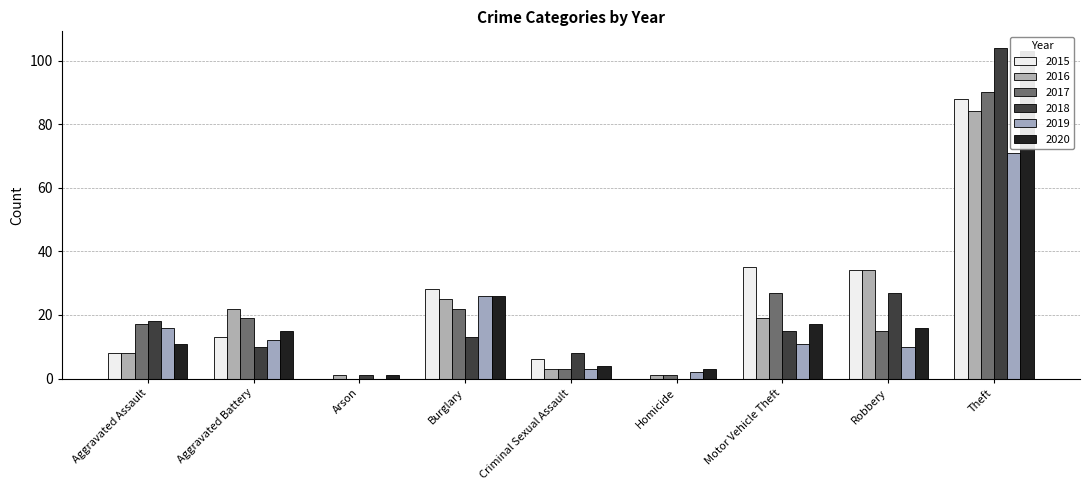

What are all the series names shown in the legend?

2015, 2016, 2017, 2018, 2019, 2020